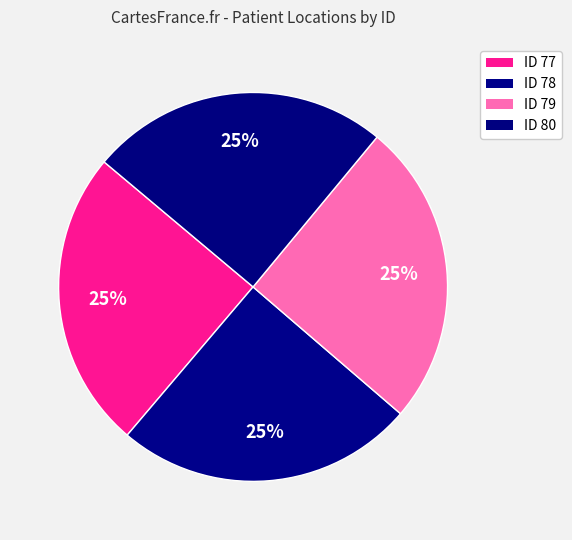

Rank the categories by value from lowest to highest.

80, 78, 77, 79